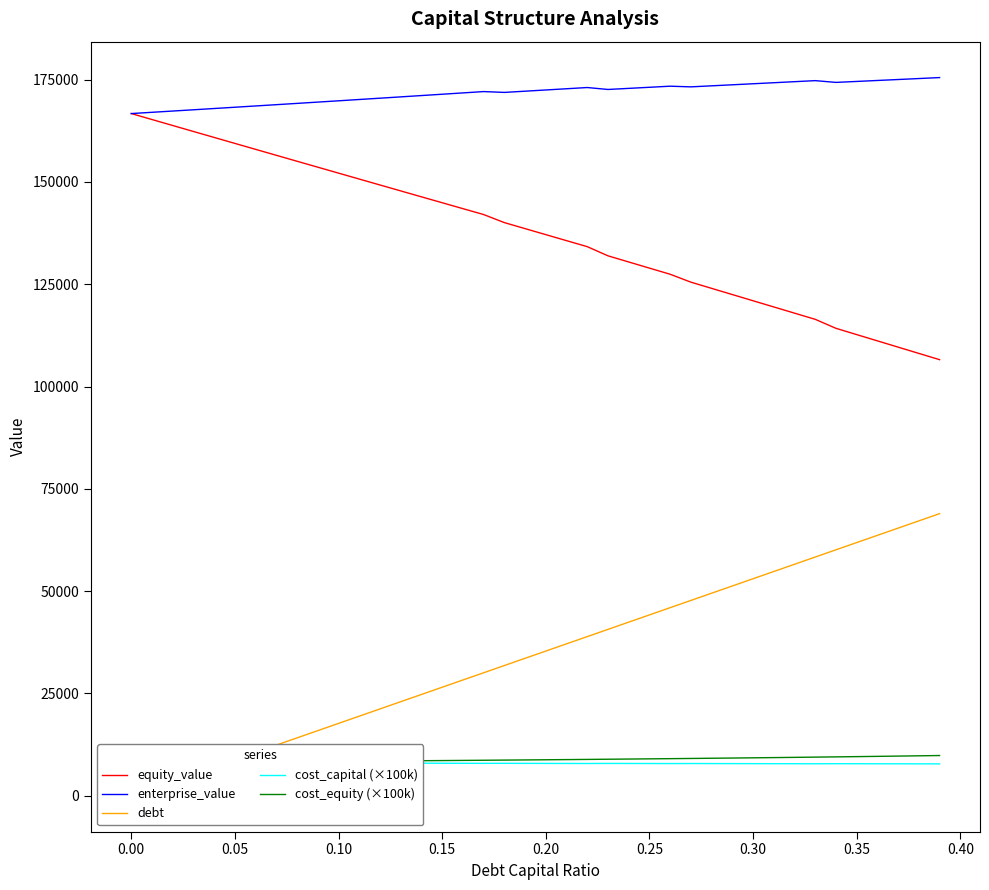

How many values in the cost_equity (×100k) series exceed 8790?

20